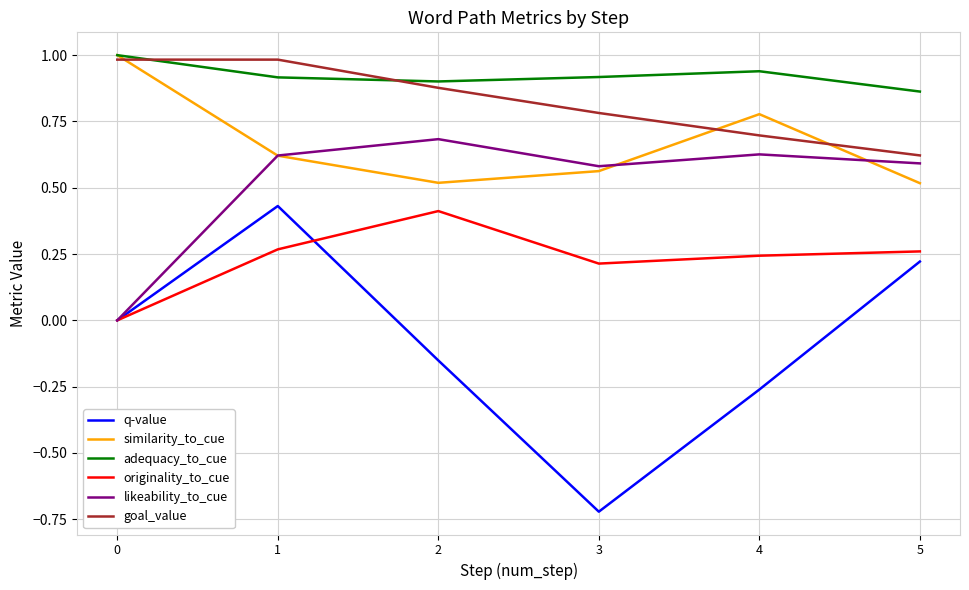

Which series has the largest range (max minus min)?

q-value